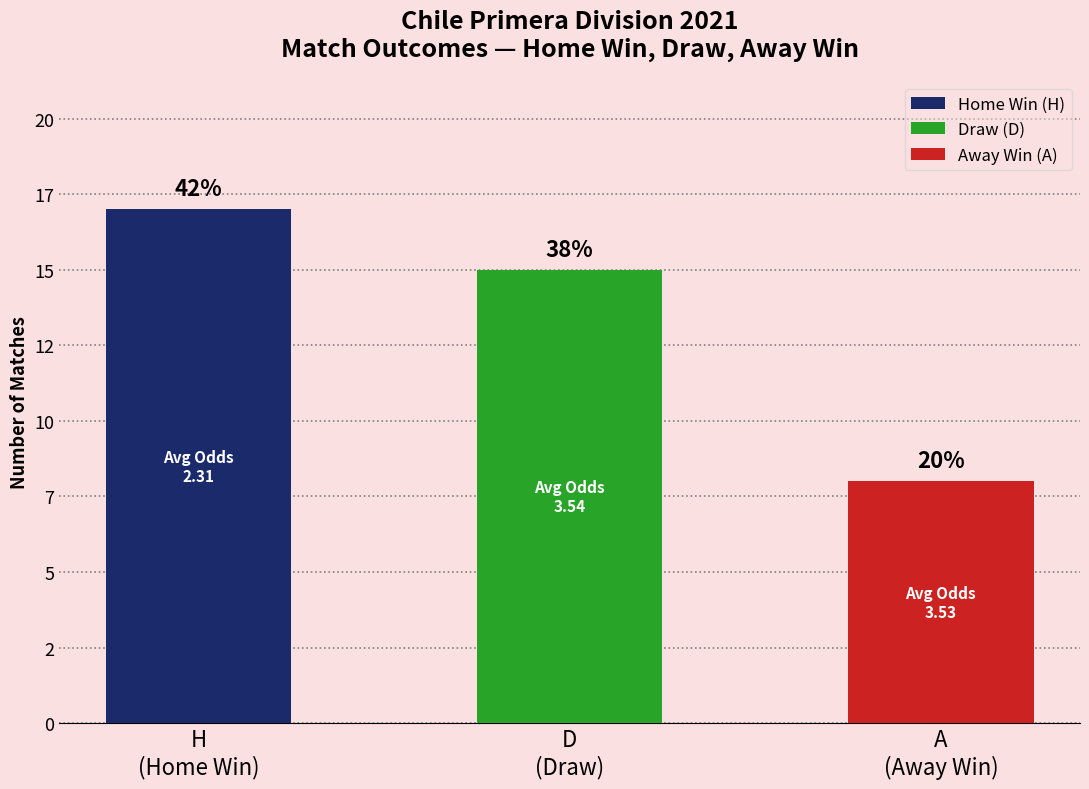

What are all the series names shown in the legend?

Home Win (H), Draw (D), Away Win (A)